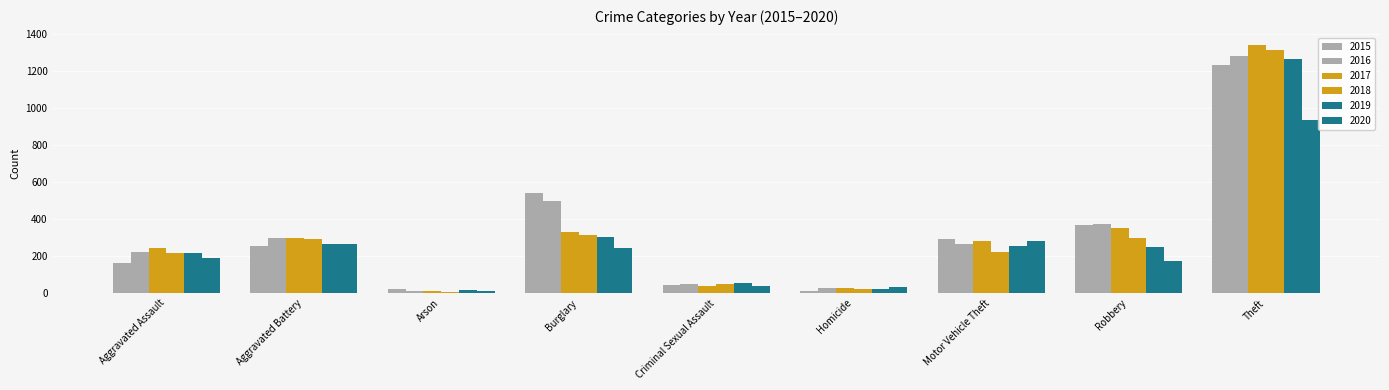

Are the bars grouped side by side (vs. stacked)?

Yes